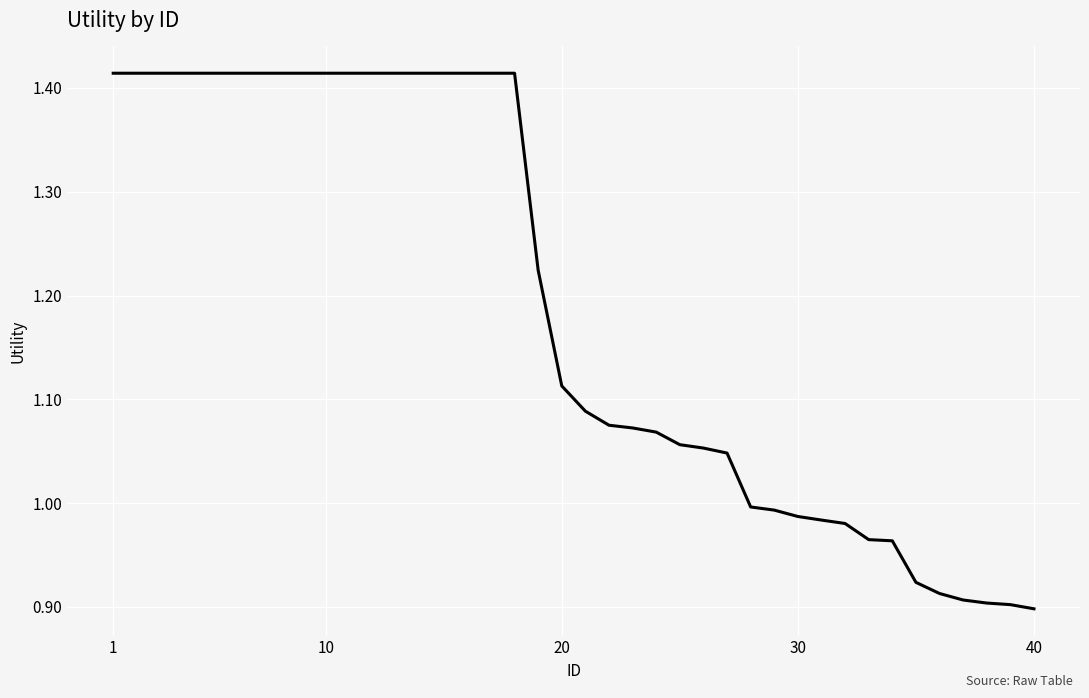

What is the difference between the maximum and second lowest values?

0.5